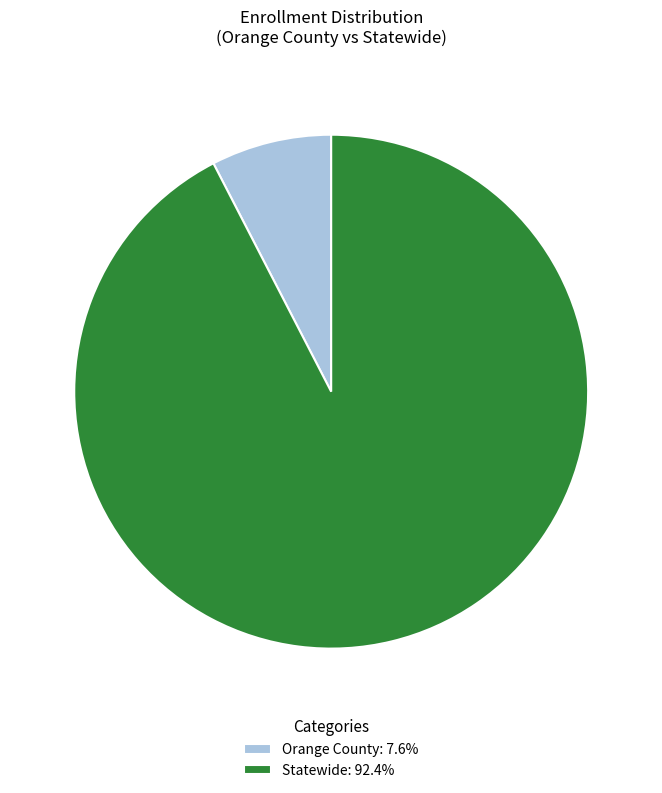

Combined, do Orange County: 7.6% and Statewide: 92.4% account for over 50%?

Yes